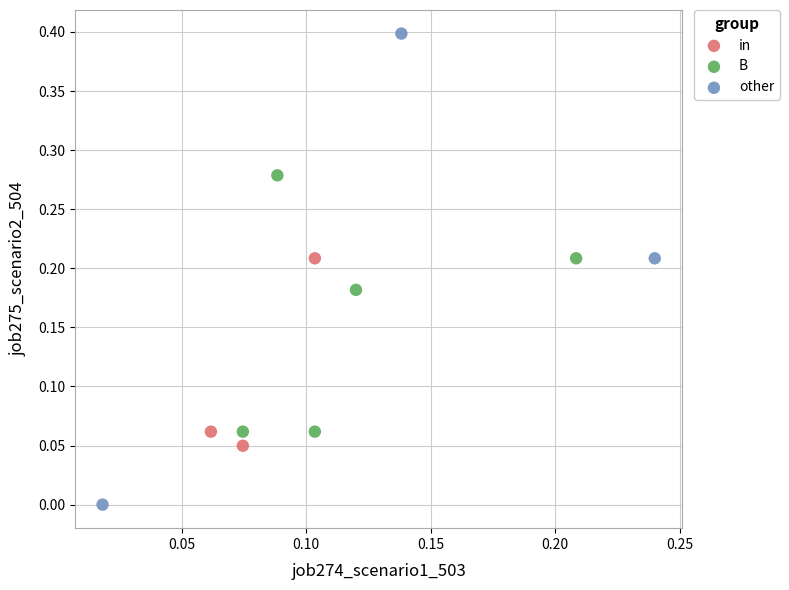

What are all the series names shown in the legend?

in, B, other